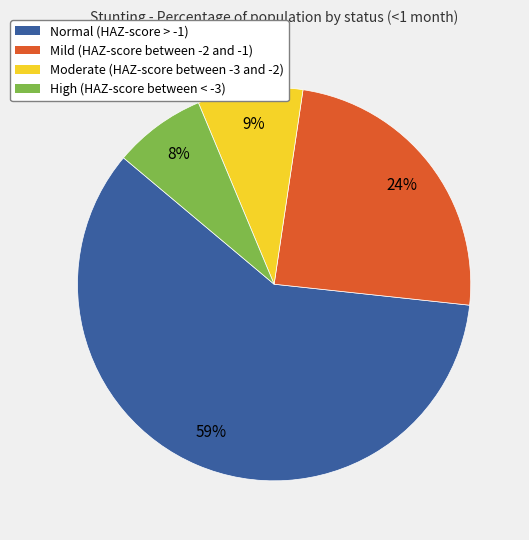

Rank the categories by value from highest to lowest.

Normal (HAZ-score > -1), Mild (HAZ-score between -2 and -1), Moderate (HAZ-score between -3 and -2), High (HAZ-score between < -3)